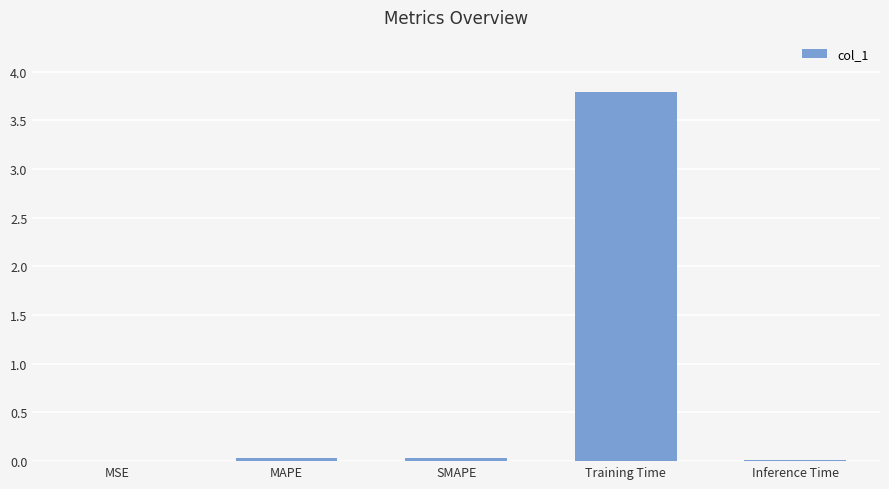

Which has a higher value, MAPE or Training Time?

Training Time